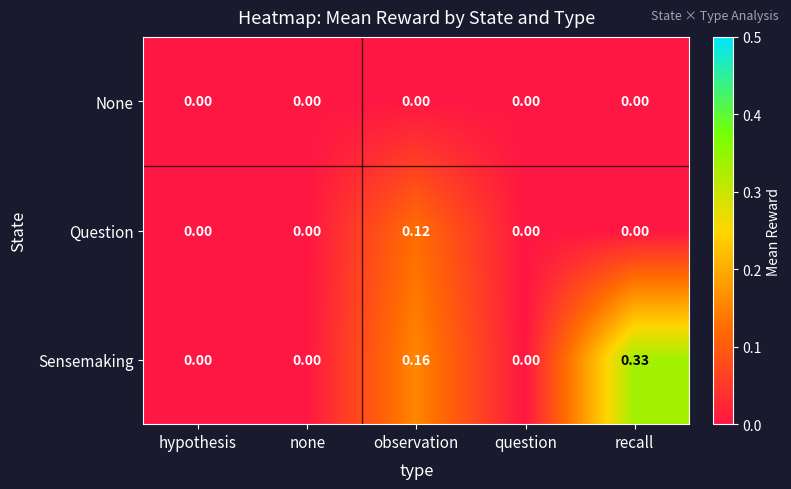

Between none and observation, which series saw the biggest shift?

Sensemaking